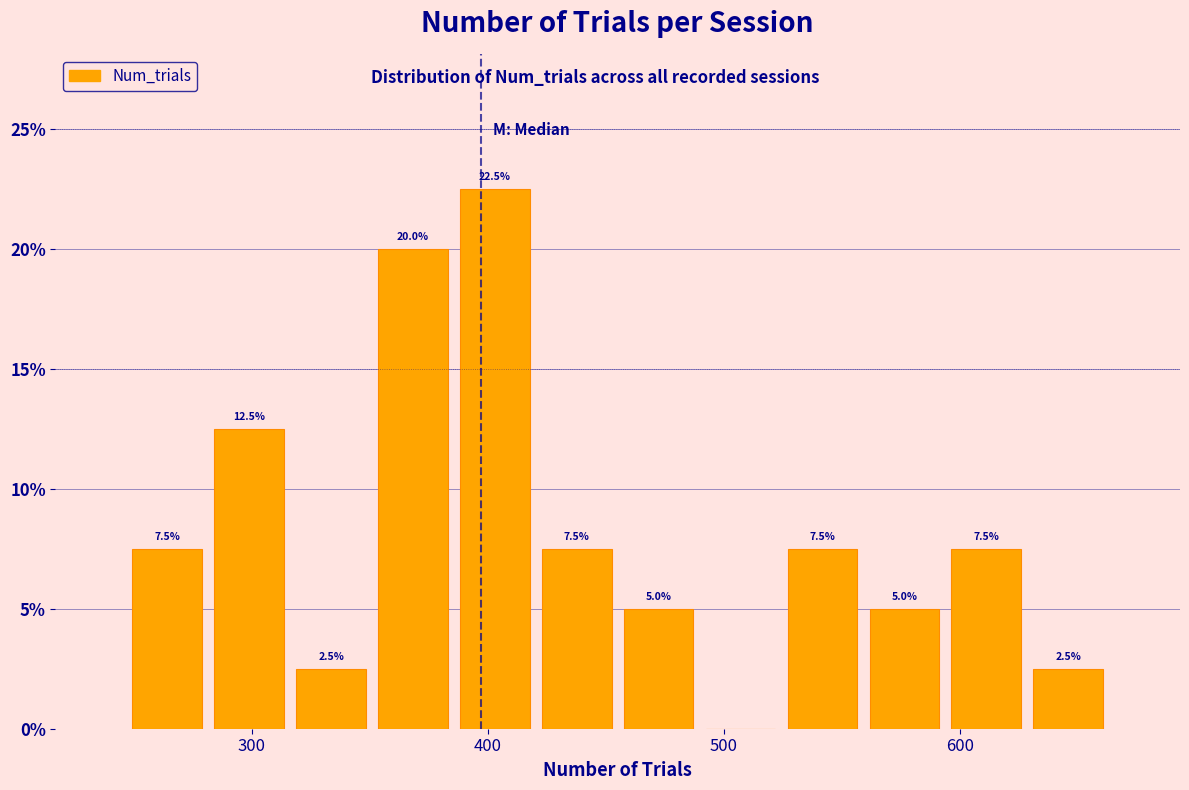

Around what value on the x-axis is the tallest bar? Give the approximate position of its centre, as read against the axis.

400